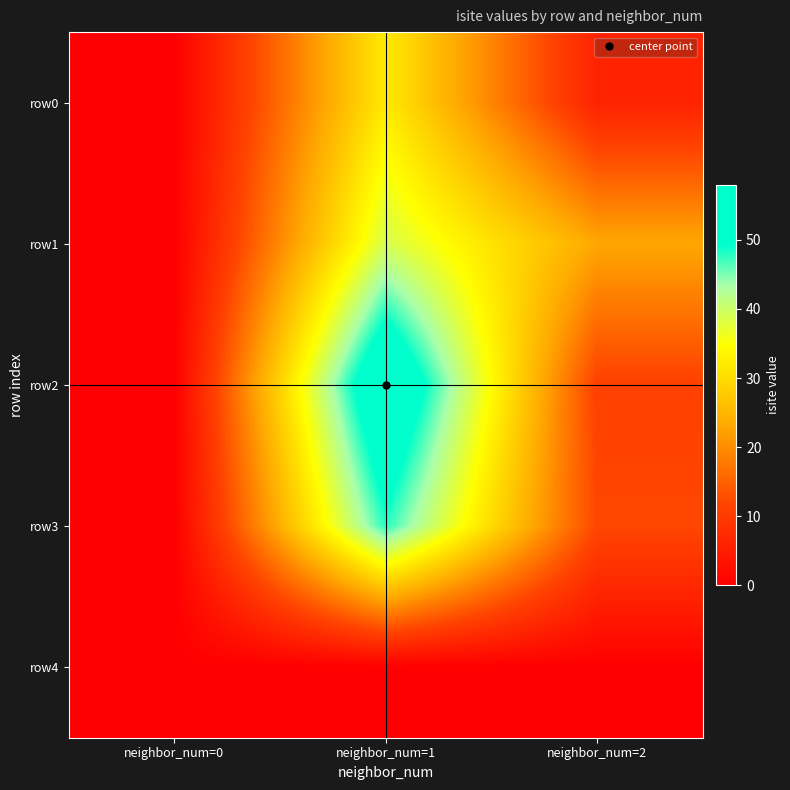

Which series has the widest spread of values?

row2